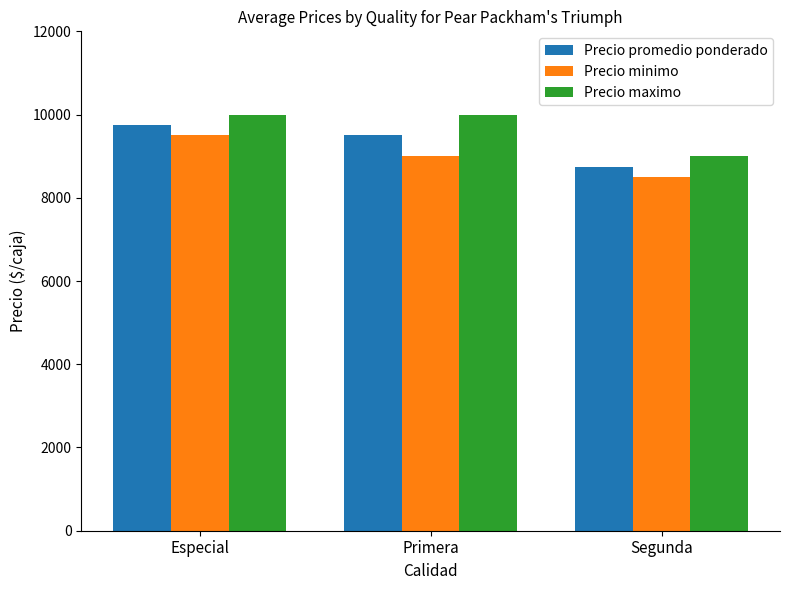

Does the chart contain stacked bars?

No